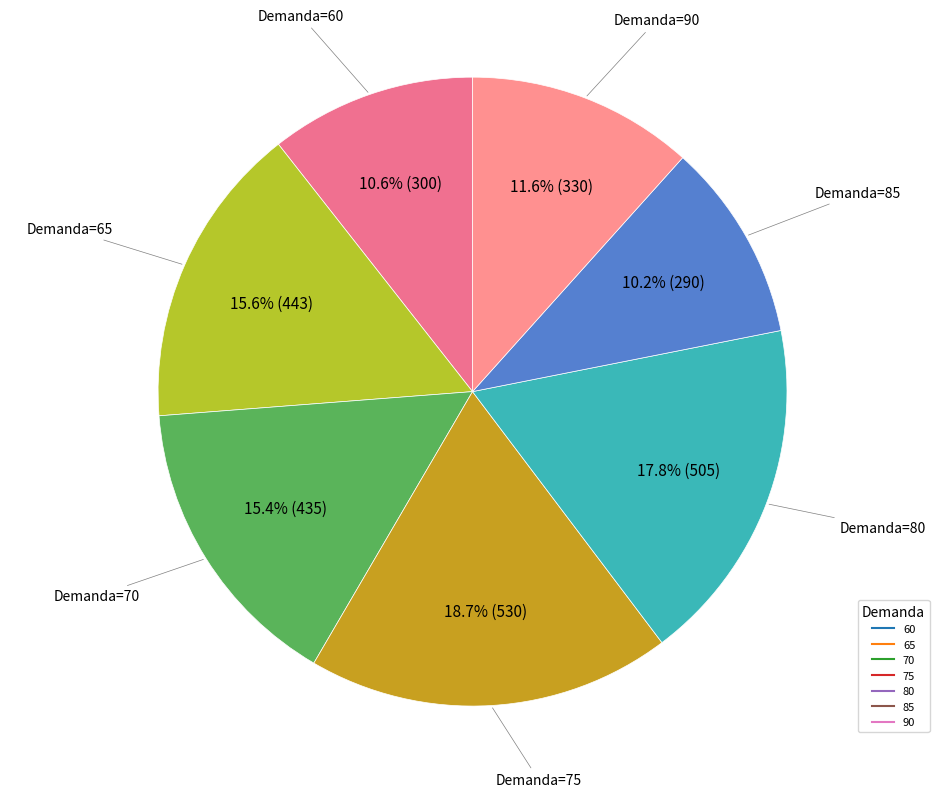

Approximately how many times larger is the value at 80 compared to 60?

1.7